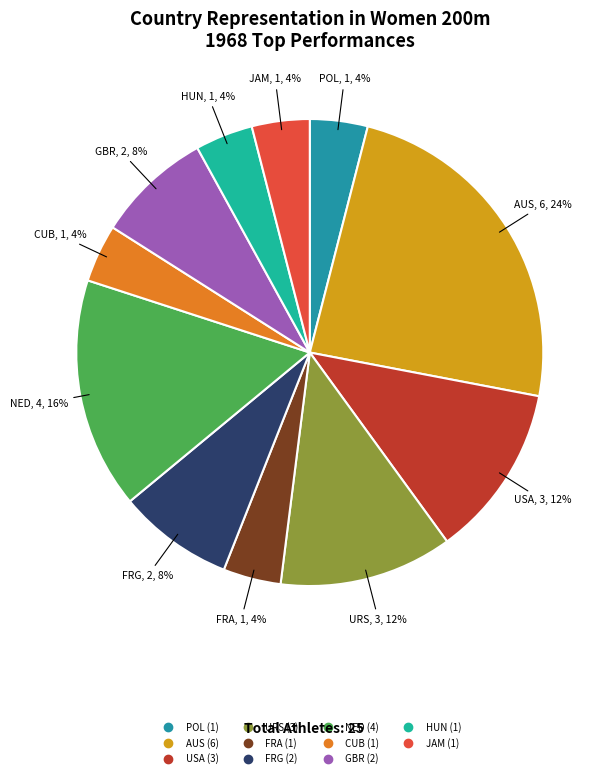

How many segments does this pie chart have?

11